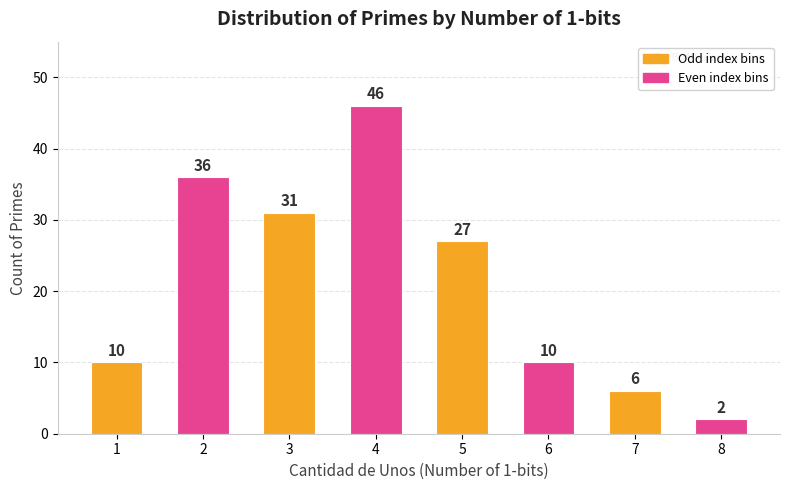

Is it true that the value at 2 is 21?

False